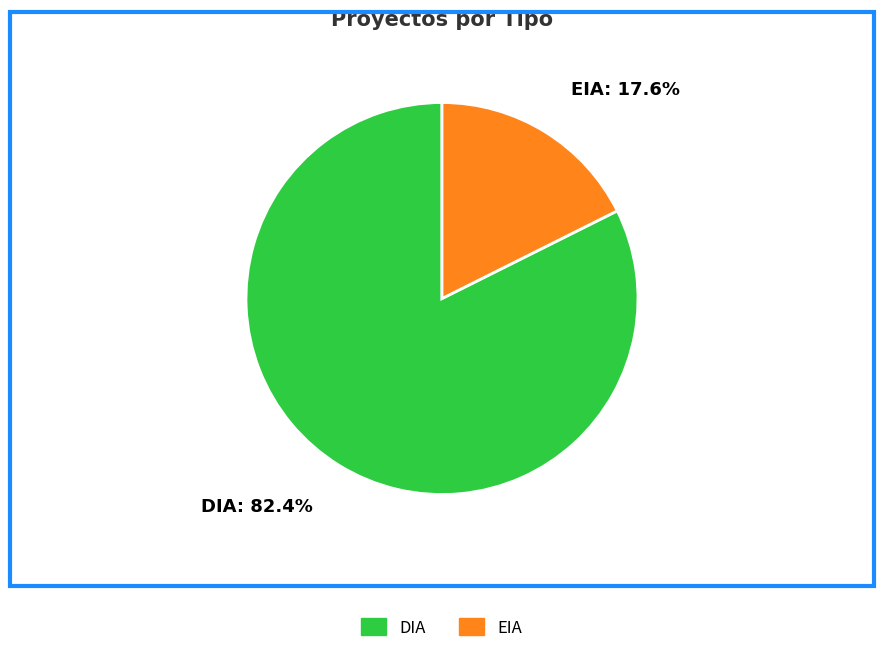

What percentage is the EIA slice, to the nearest percent?

18%